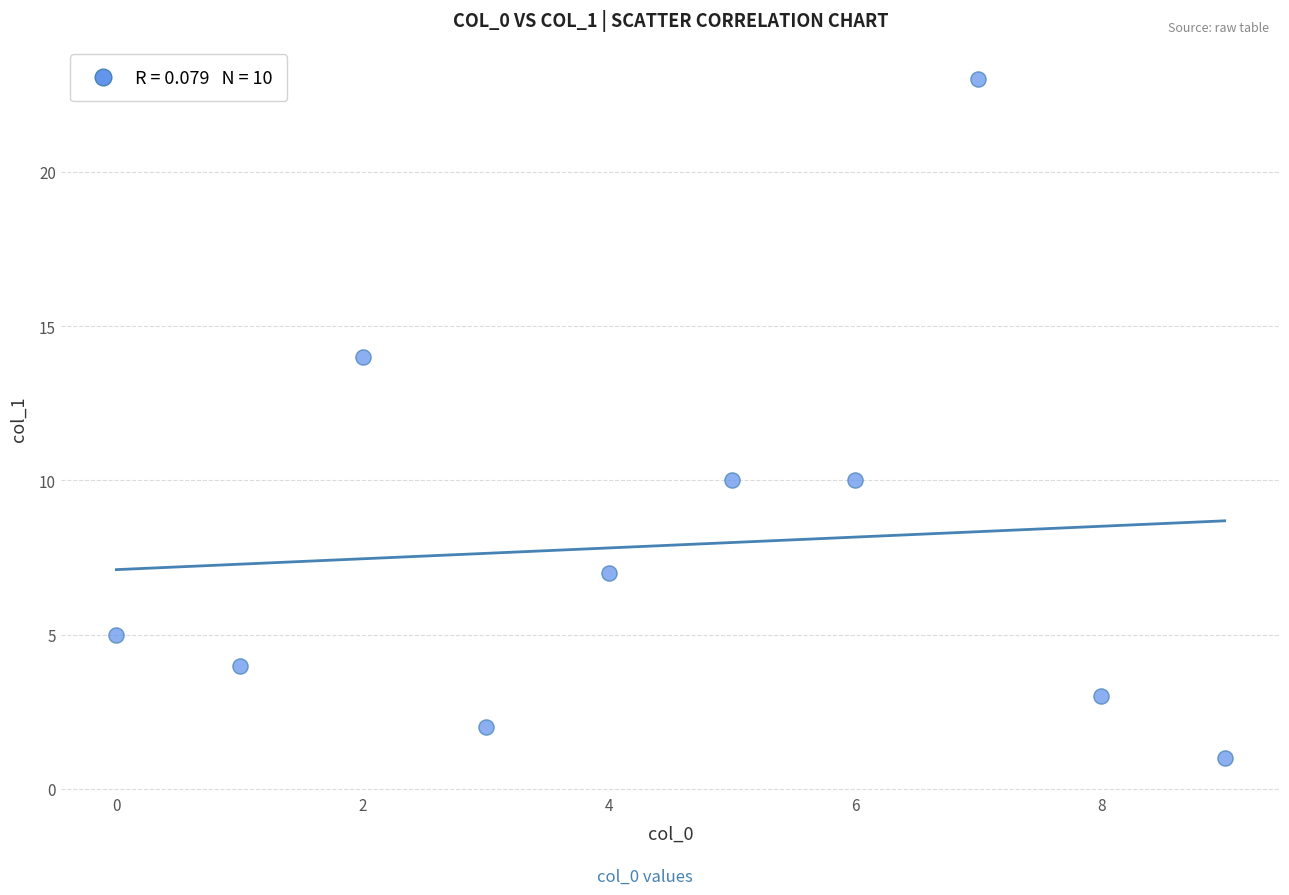

What is the average Y value?

8